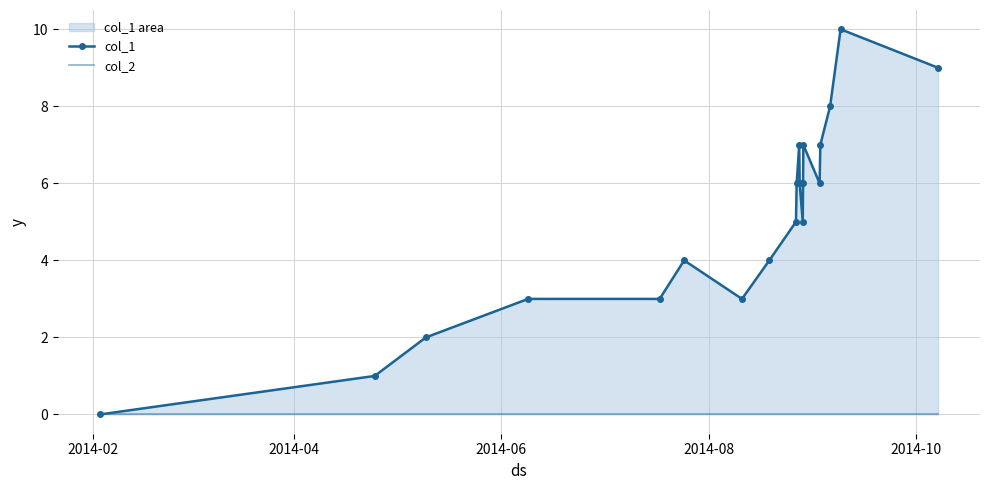

True or false: col_1 and col_2 intersect in this chart.

False